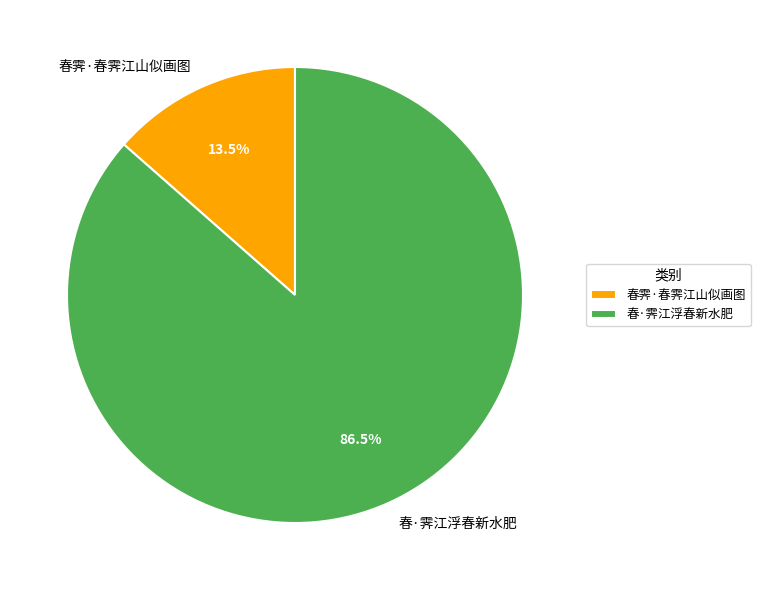

What is the largest slice in the pie chart?

春·霁江浮春新水肥